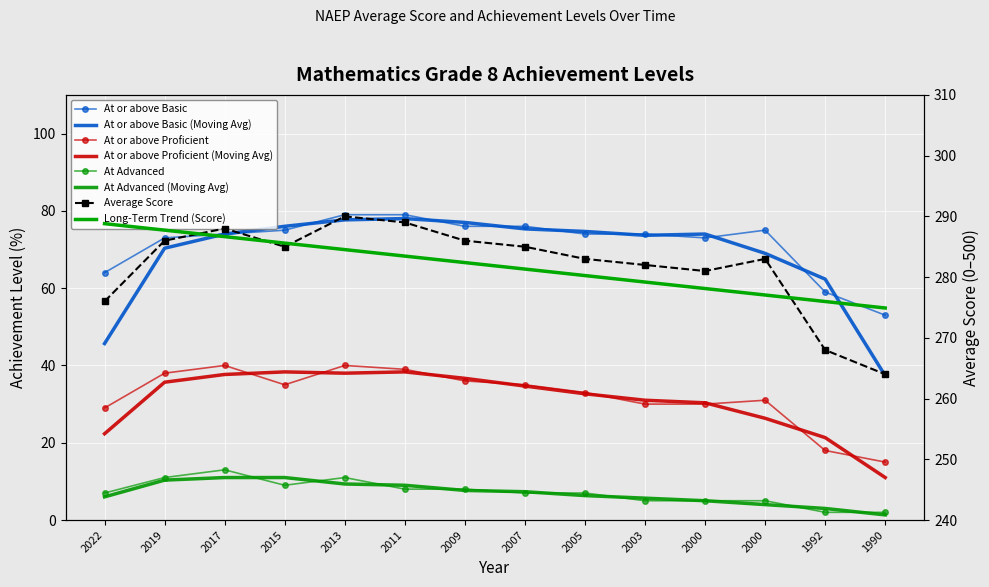

How many data points in Average Score are above 285?

5